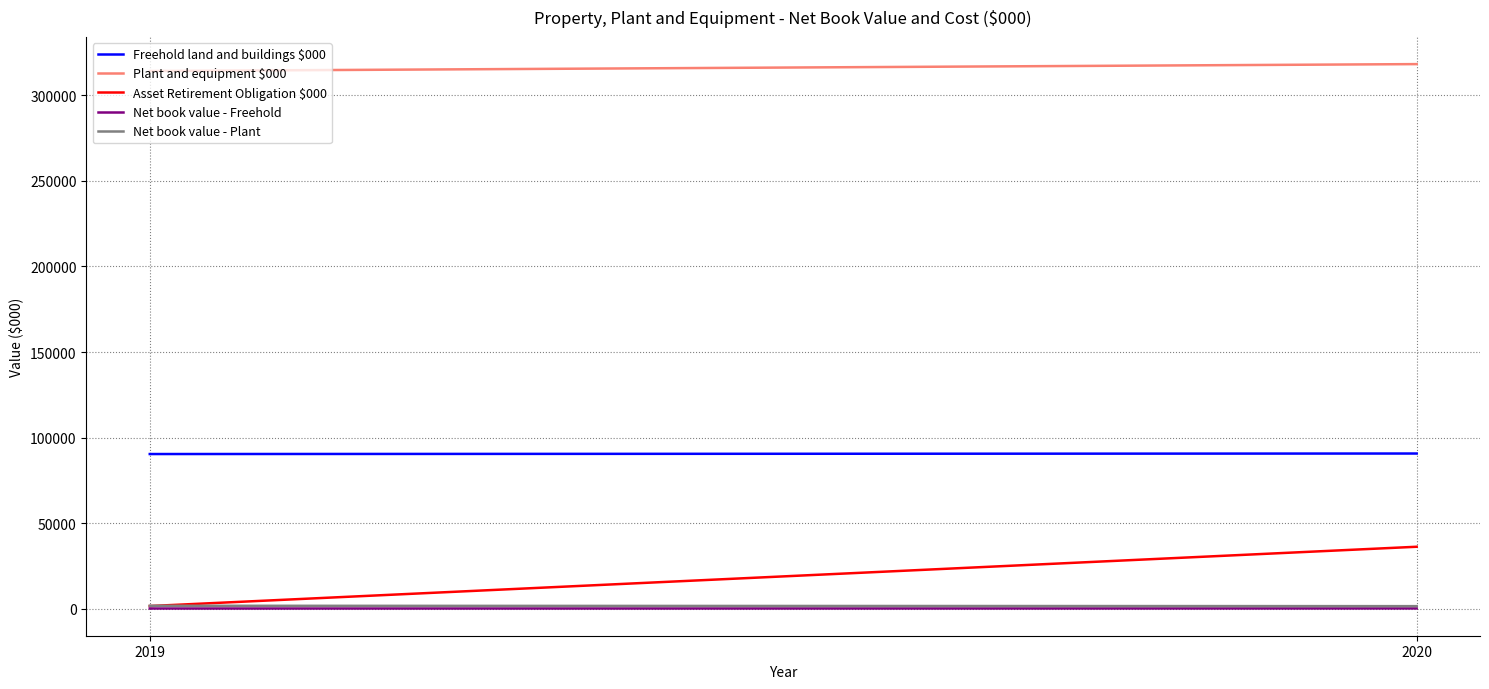

Does the chart display data point markers on the line(s)?

No